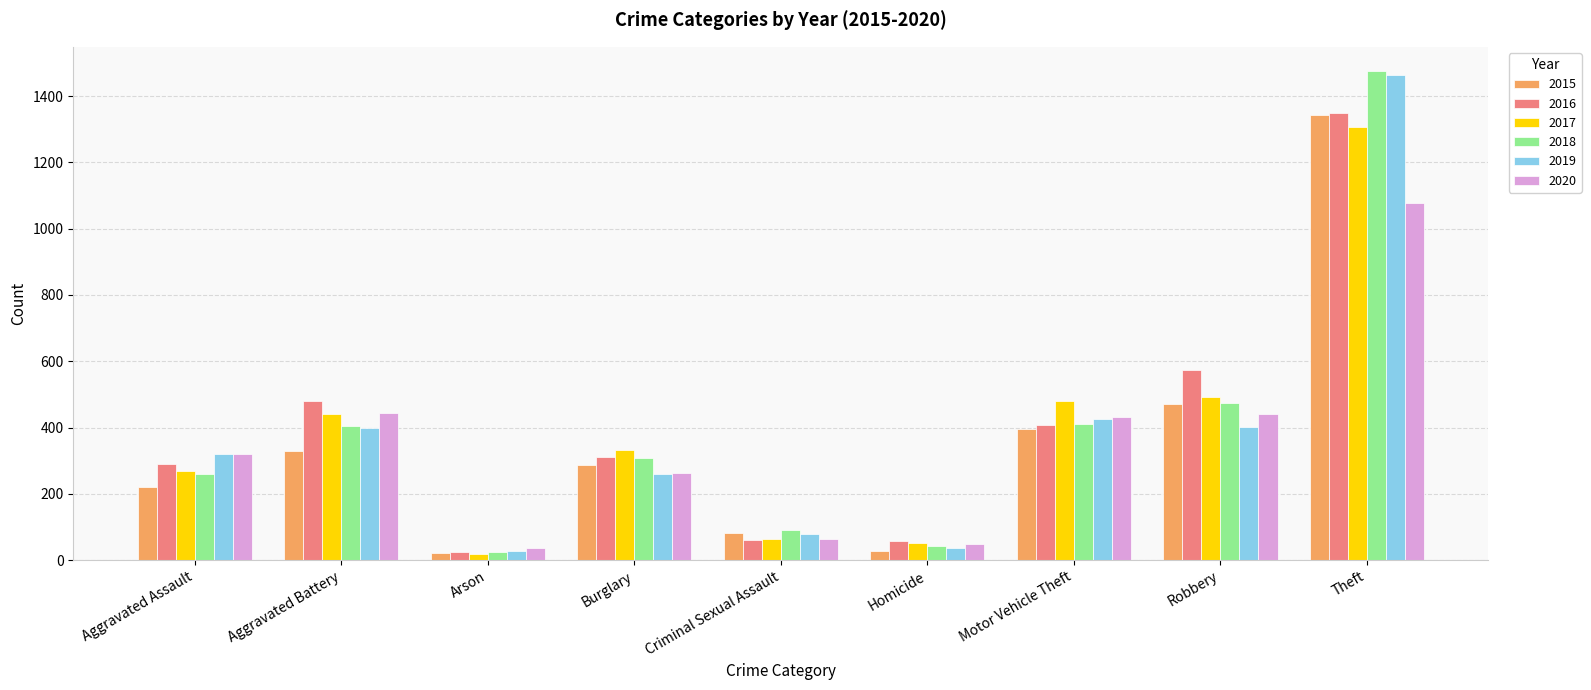

How many distinct data groups are displayed?

6